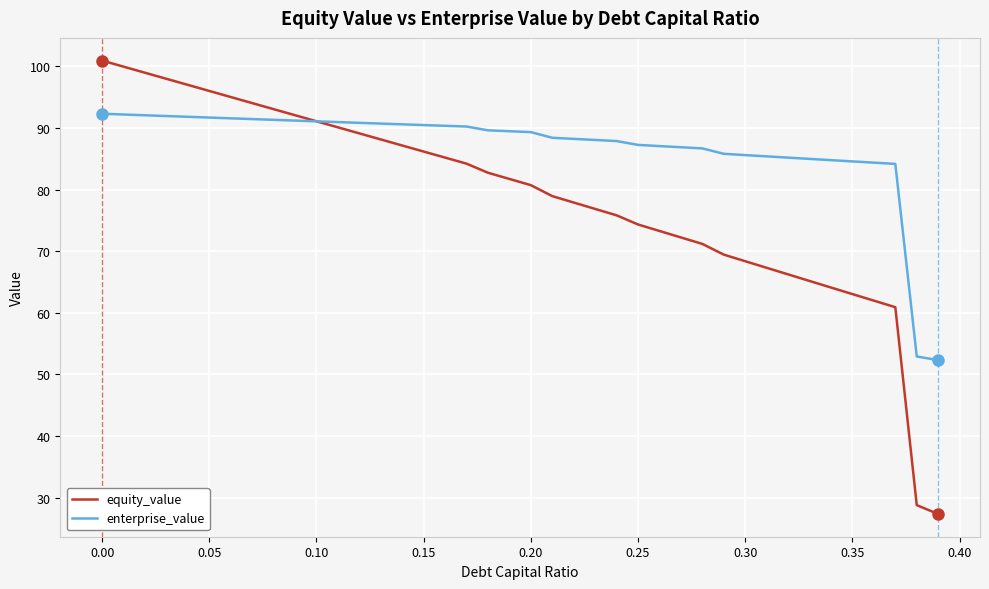

What is the maximum value shown in the chart?

101.0